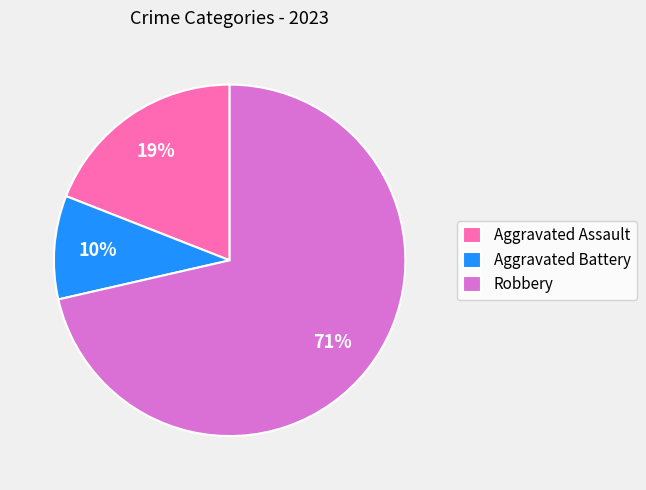

To the nearest percent, what is the combined percentage of Robbery and Aggravated Battery?

81%